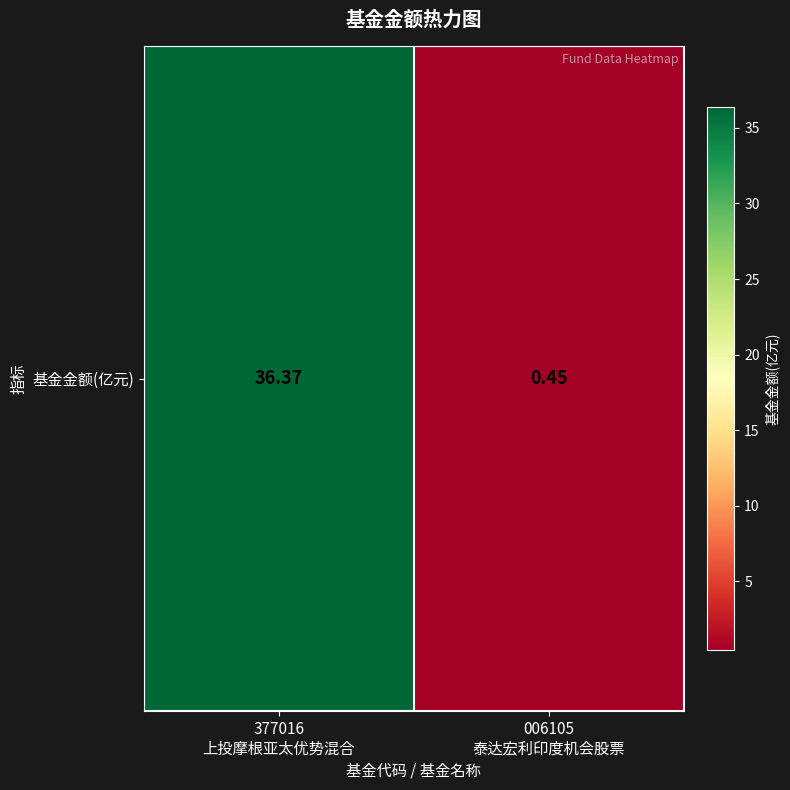

How many values are below 36?

1